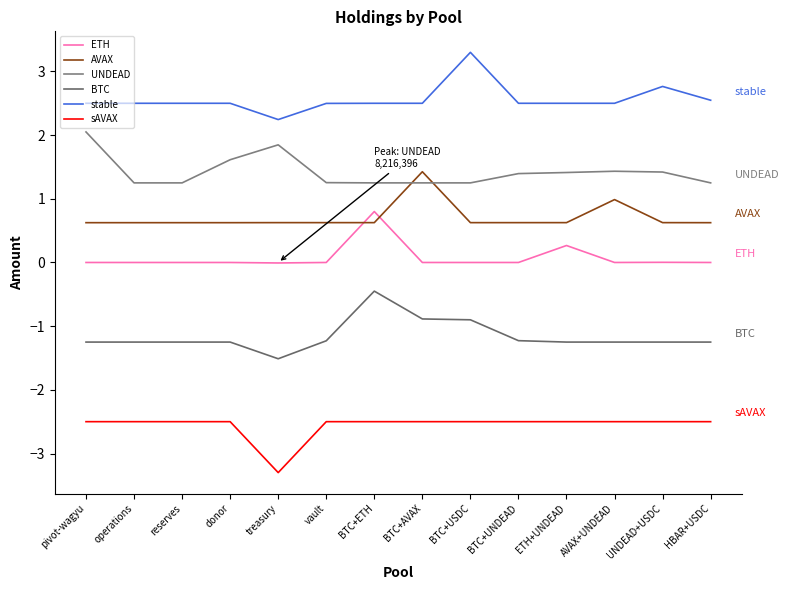

What is the sum of the stable values at HBAR+USDC and BTC+UNDEAD?

5.0